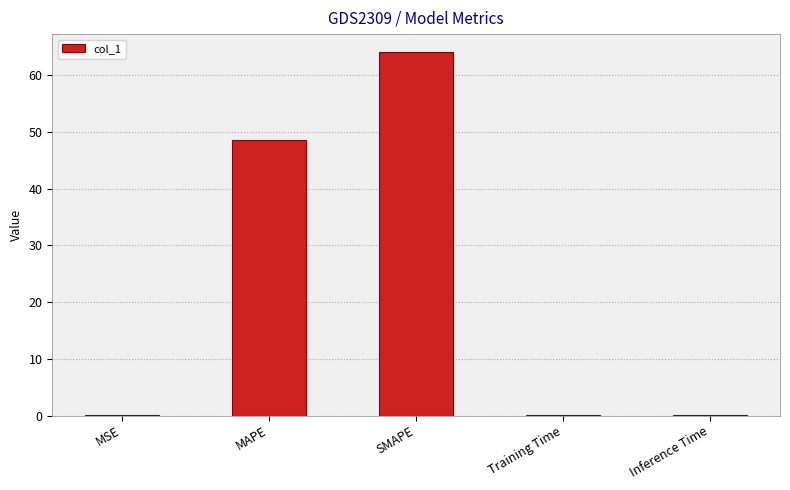

True or false: the data shows 48.5 at MAPE.

True